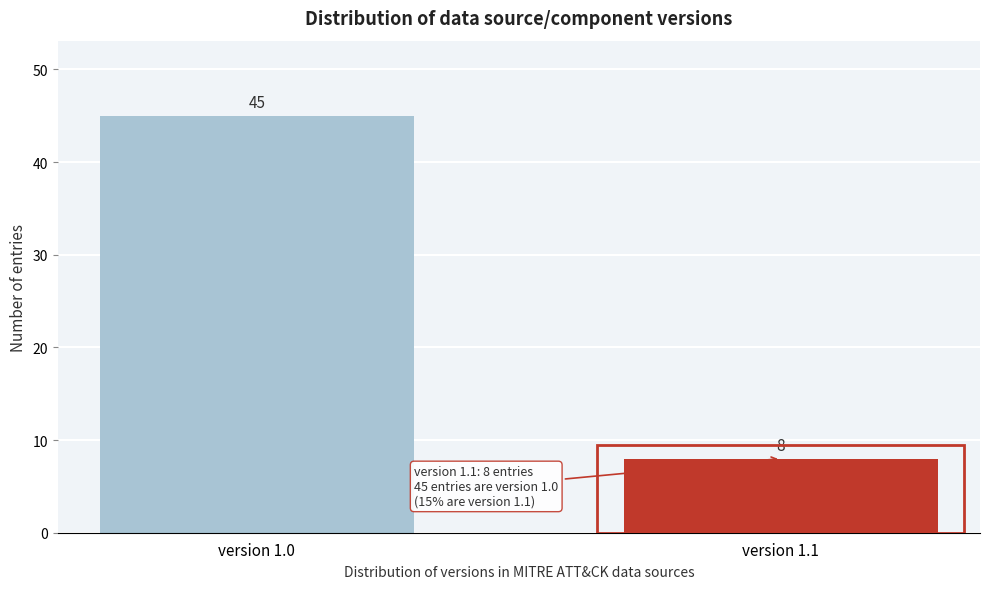

Reading right to left, extract all data points from this chart.

8	45